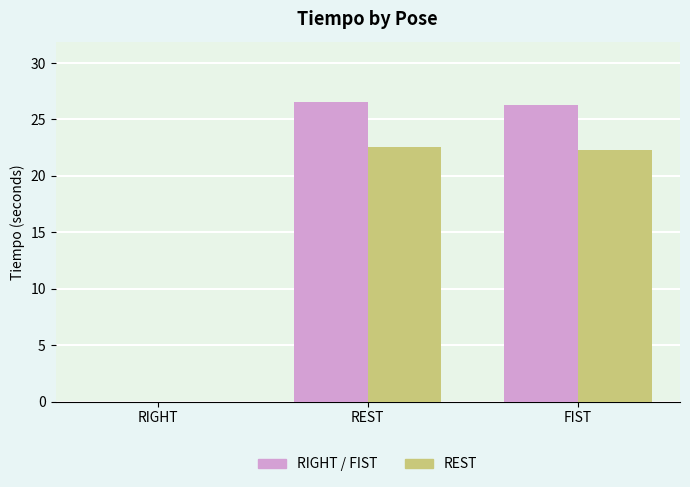

What is the greatest value displayed?

26.6